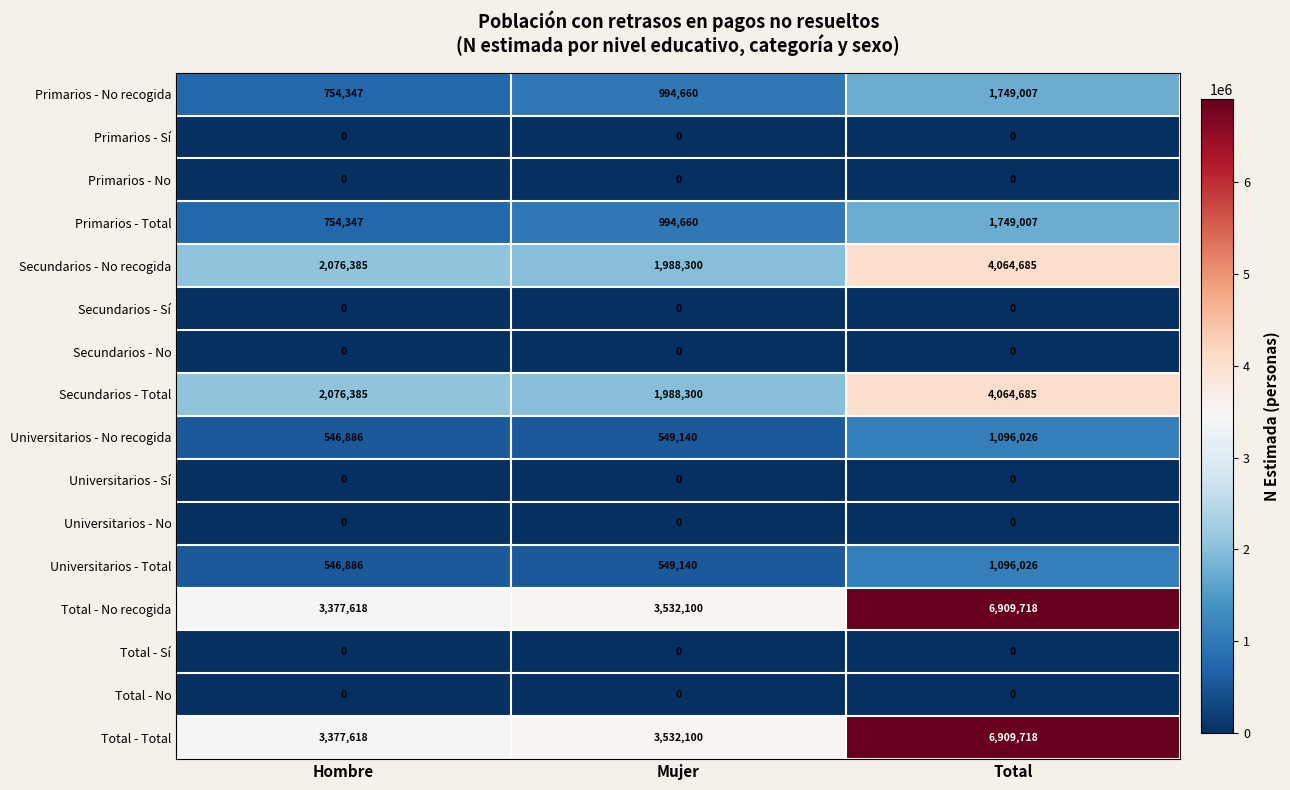

What is the total value across all series at Hombre?

13510472